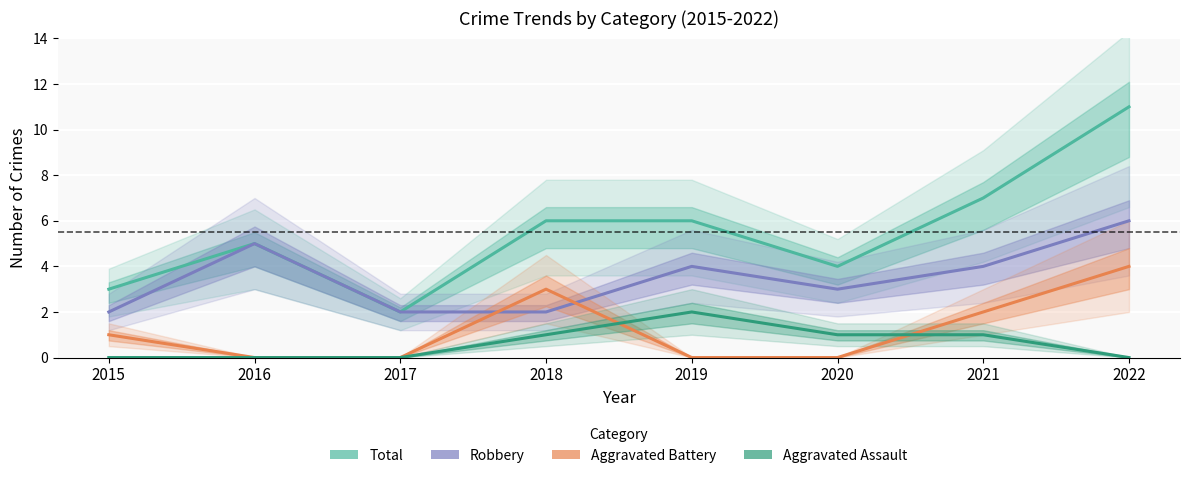

Reading left to right, what are all the values shown in this chart?

Total: 2015=3	2016=5	2017=2	2018=6	2019=6	2020=4	2021=7	2022=11
Robbery: 2015=2	2016=5	2017=2	2018=2	2019=4	2020=3	2021=4	2022=6
Aggravated Battery: 2015=1	2016=0	2017=0	2018=3	2019=0	2020=0	2021=2	2022=4
Aggravated Assault: 2015=0	2016=0	2017=0	2018=1	2019=2	2020=1	2021=1	2022=0